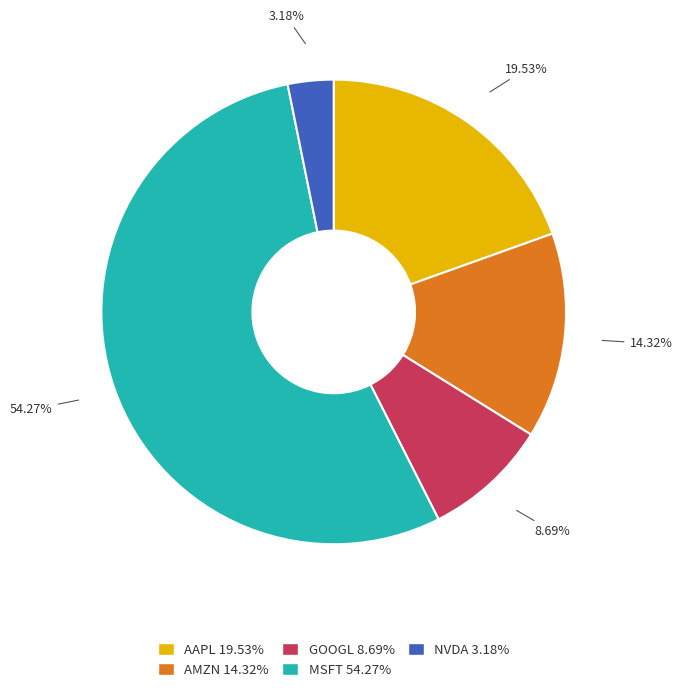

True or false: NVDA accounts for 3% of the total.

True